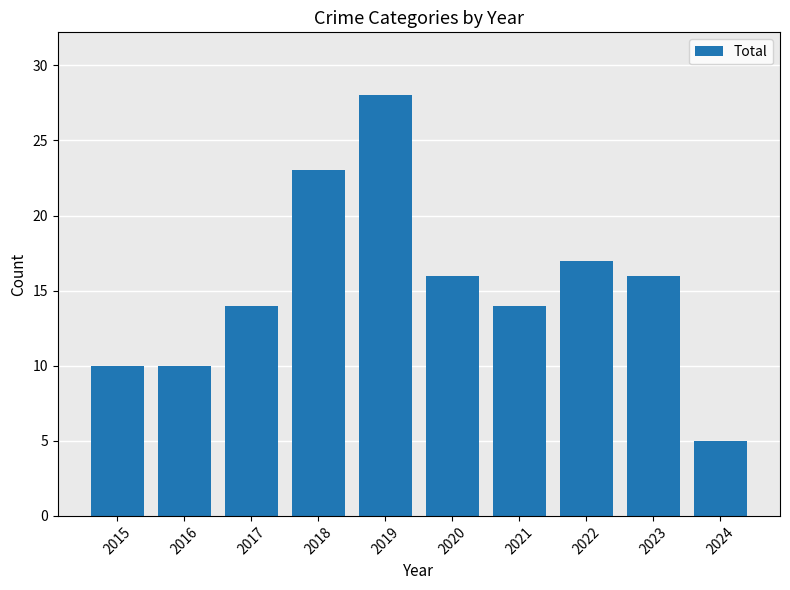

What is the value of the 8th bar from the left?

17